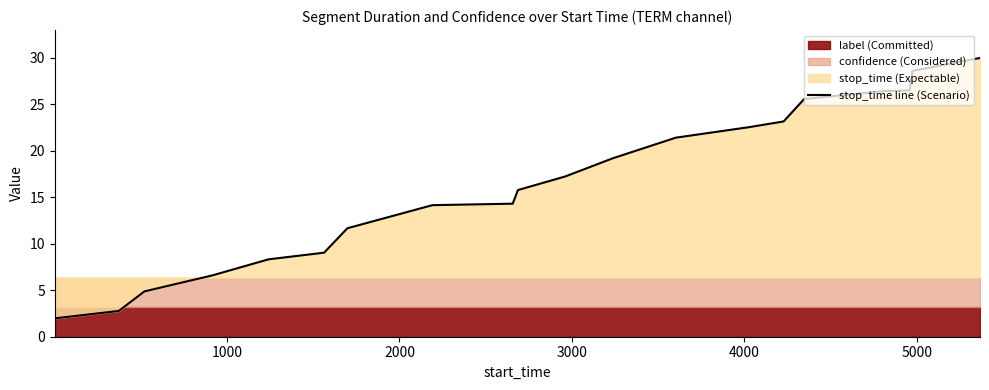

What is the lowest value of the stop_time line (Scenario) series?

2.0